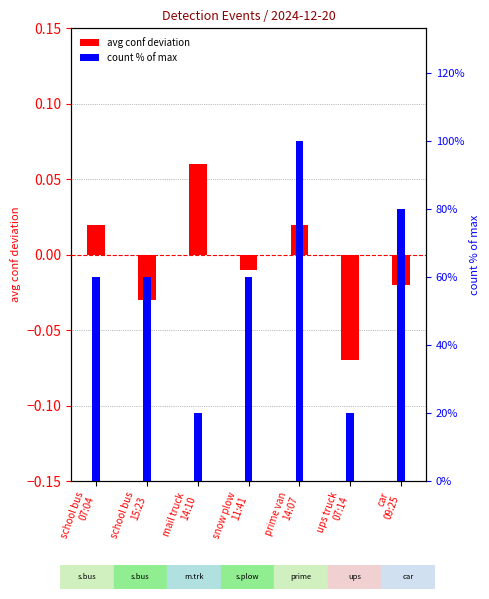

Reading left to right, what are all the values shown in this chart?

avg conf deviation: 0.0	-0.0	0.1	-0.0	0.0	-0.1	-0.0
count (% of max): 60.0	60.0	20.0	60.0	100.0	20.0	80.0